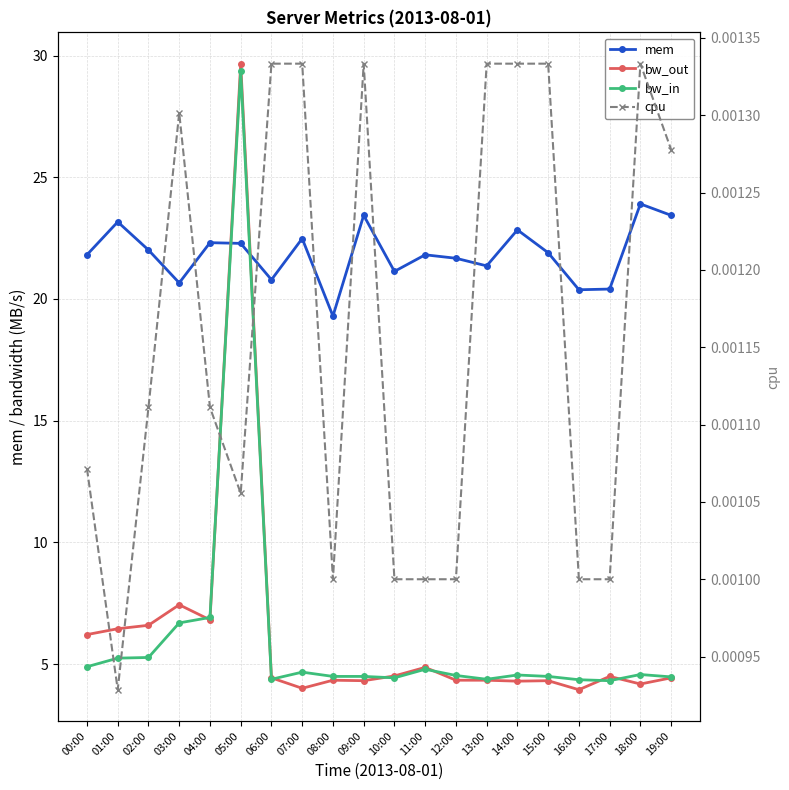

At which label is mem closest to 21?

10:00